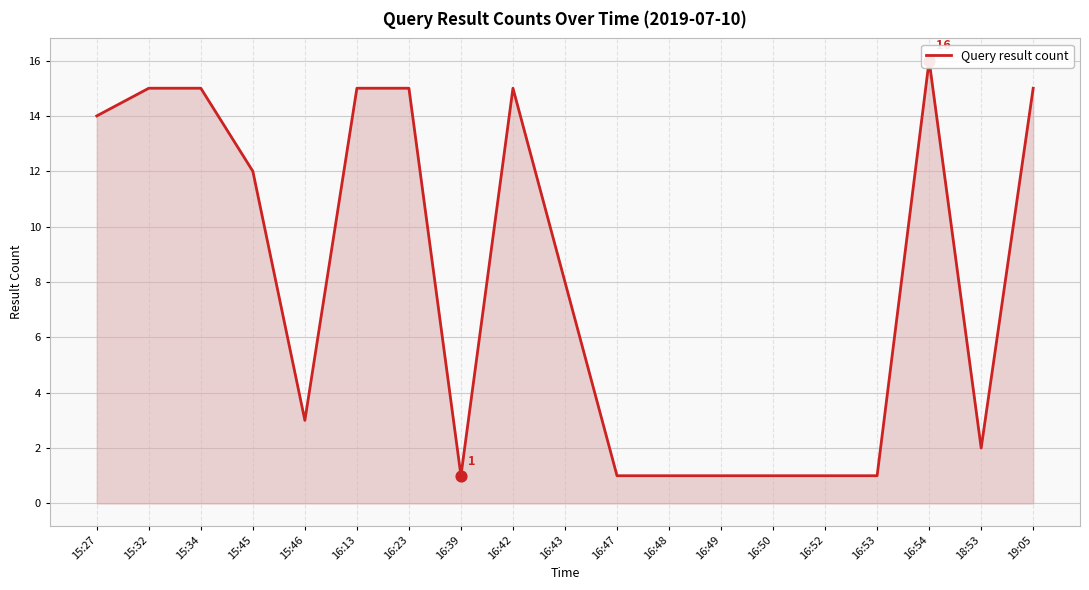

What is the ratio of the value at 16:53 to the value at 16:48?

1.0